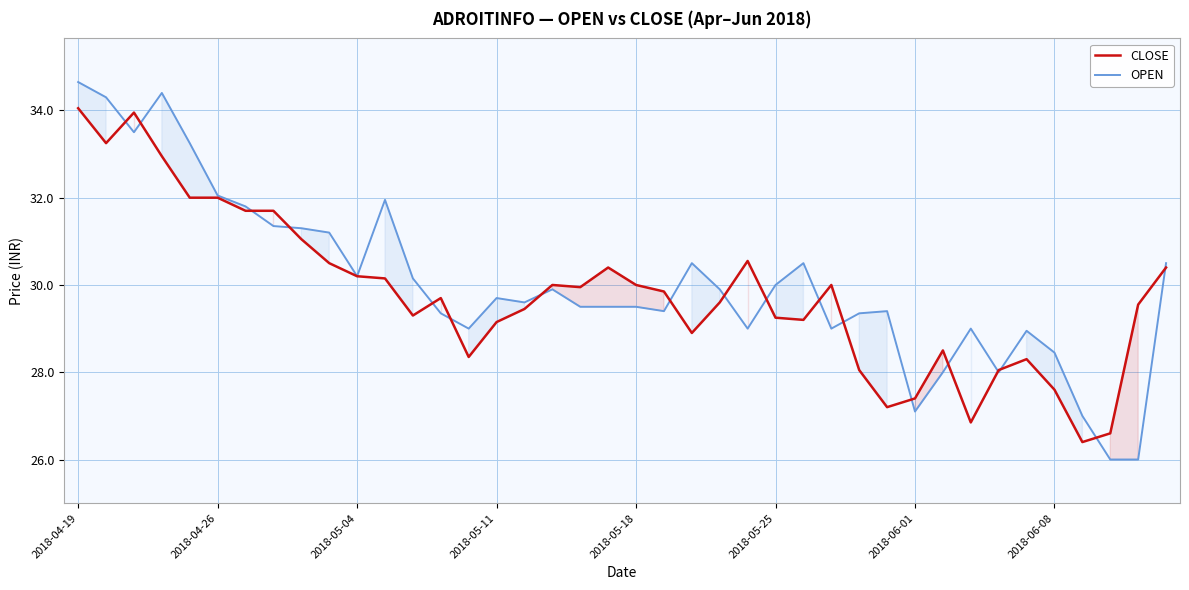

How many interior local peaks does the OPEN series have?

9